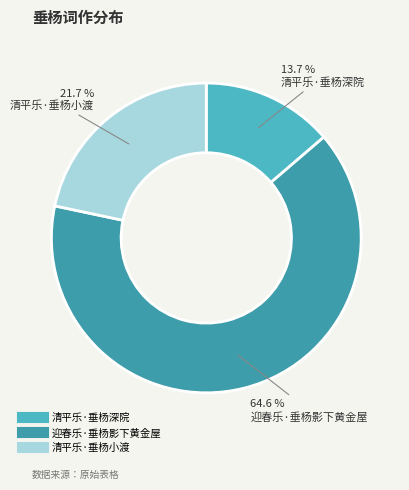

What portion of the pie excludes 清平乐·垂杨深院?

86.3%